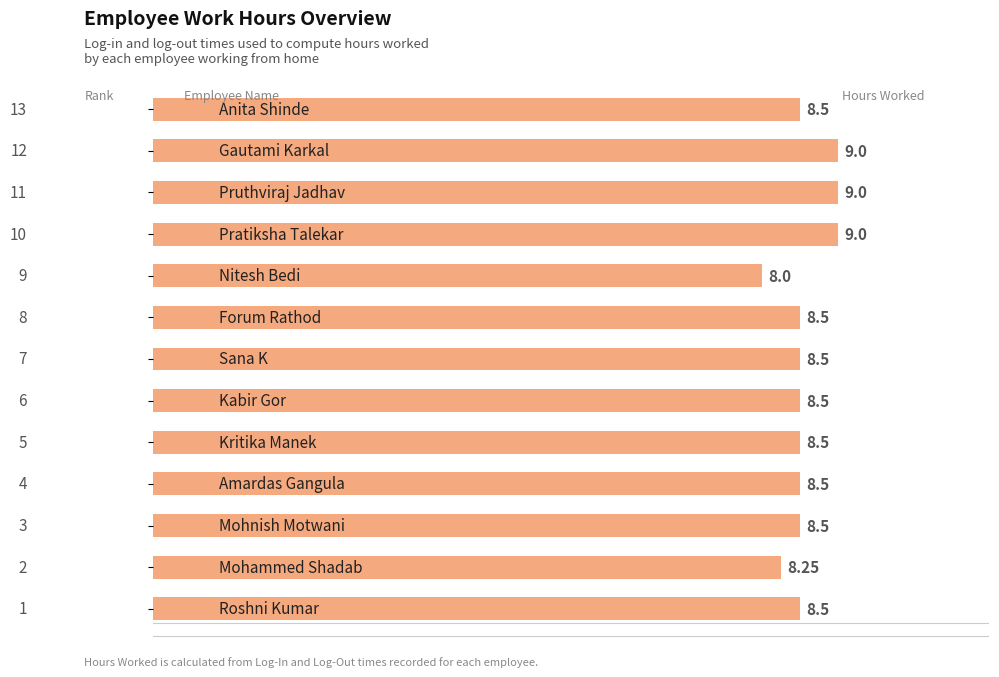

What is the average value?

8.6